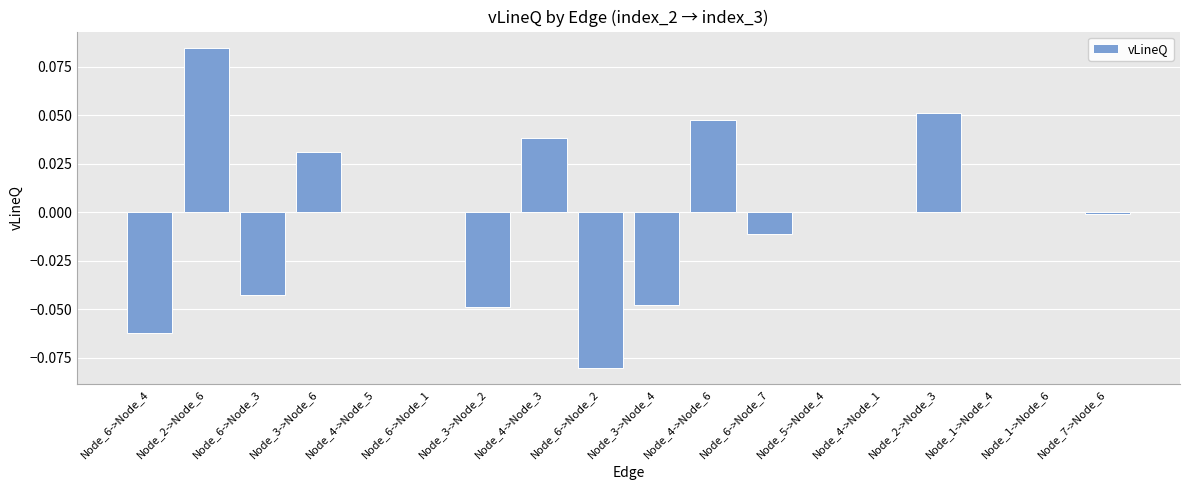

Are the bars horizontal?

No